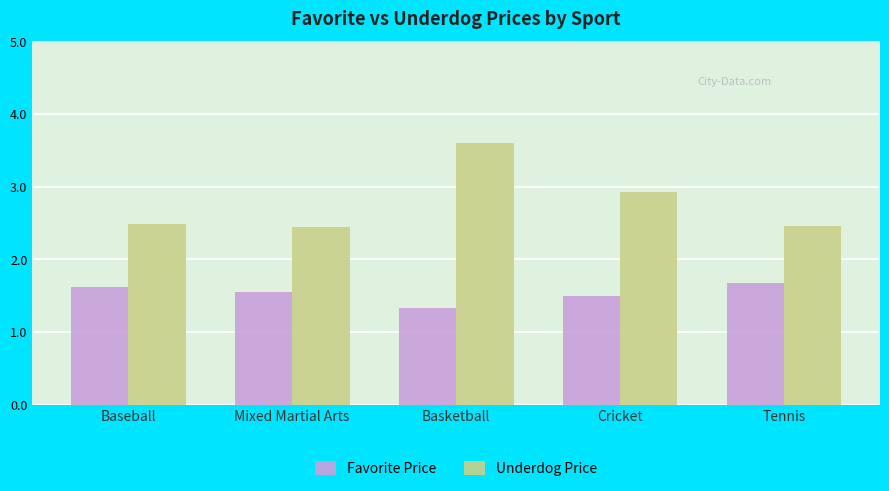

What position from the right is Cricket?

2